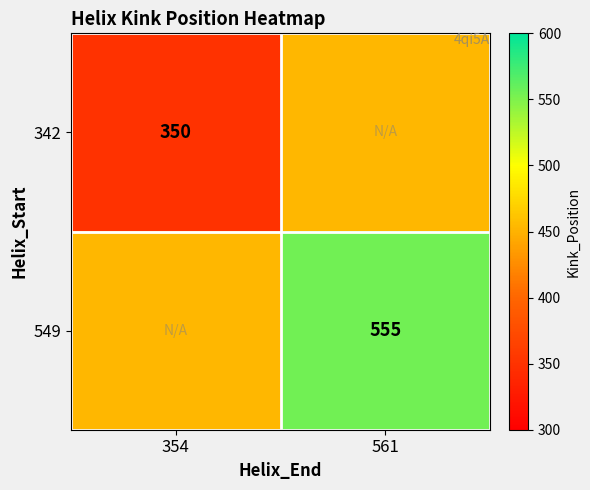

Is it true that 342 equals 350.0 at 354?

True